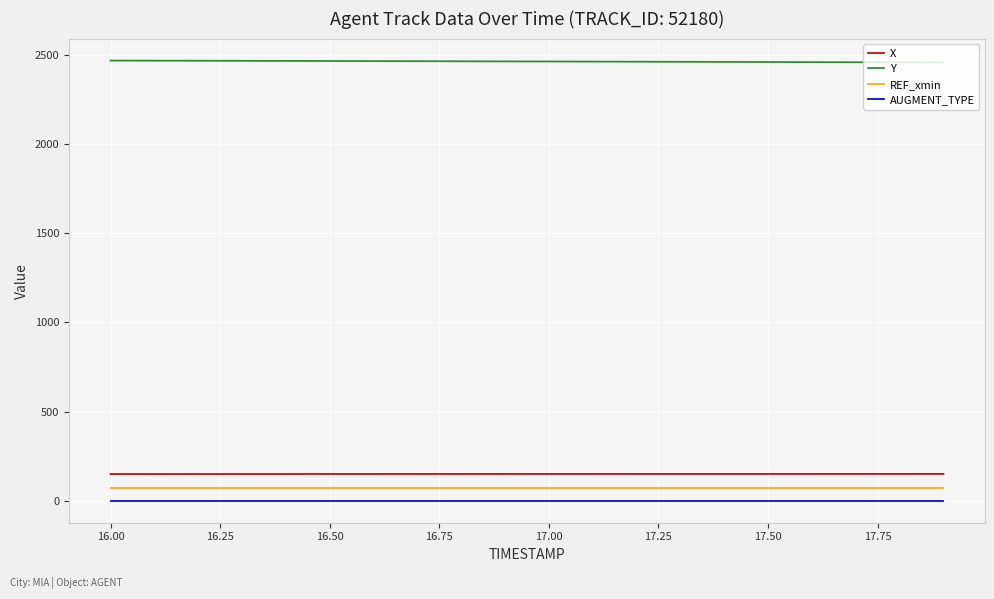

What is the lowest value of the X series?

149.7